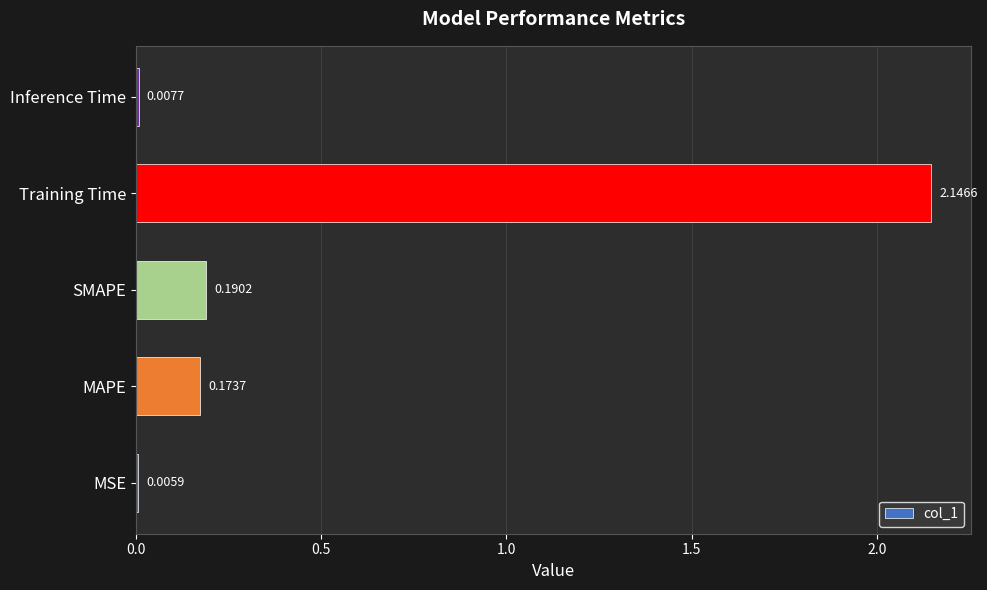

At which label is the value closest to 1?

SMAPE